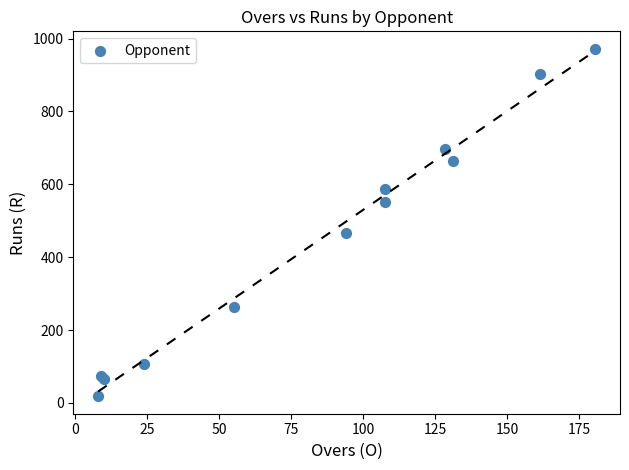

What Y value in the scatter plot is closest to 495?

467